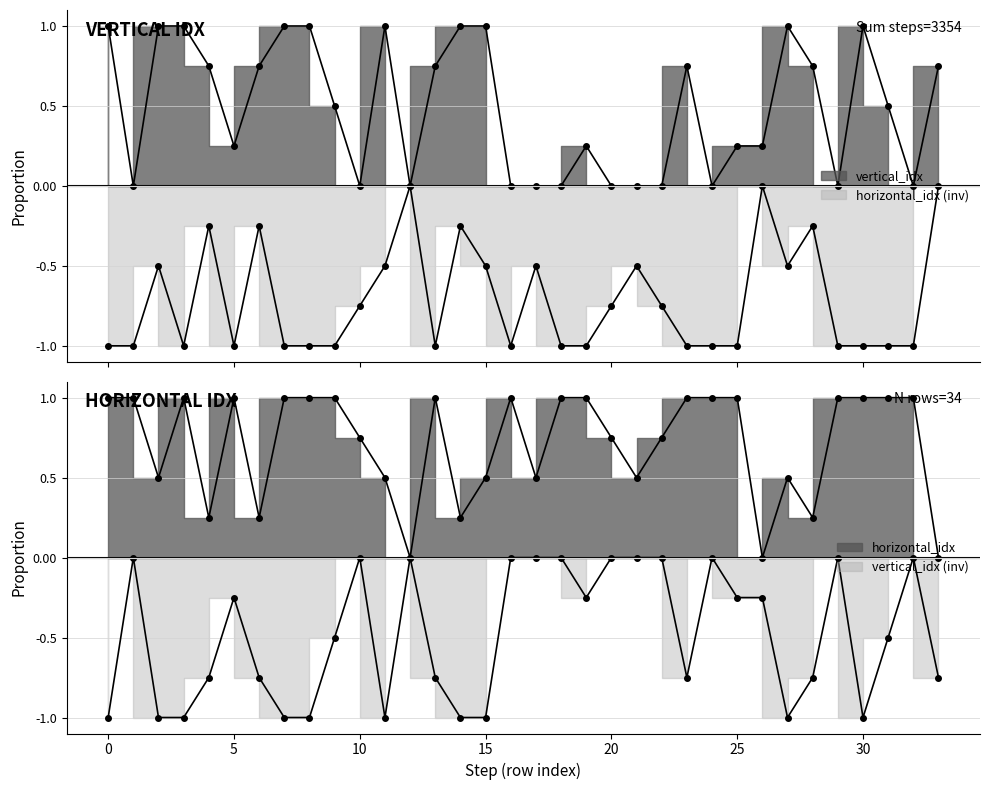

What is the greatest value displayed?

1.0